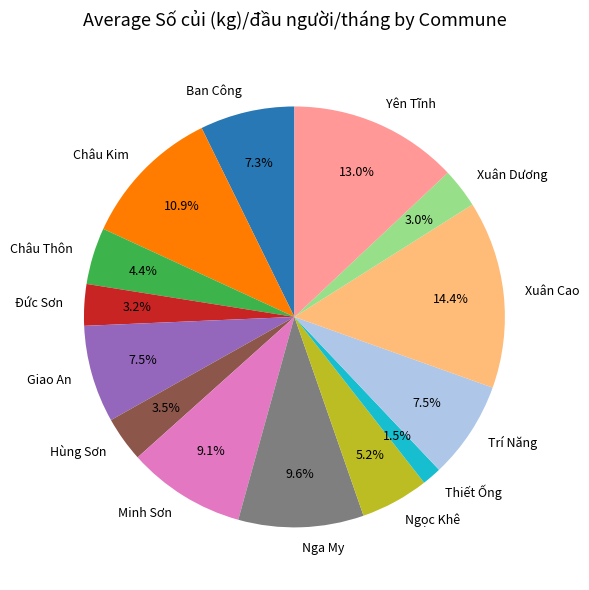

Which slice is the largest?

Xuân Cao